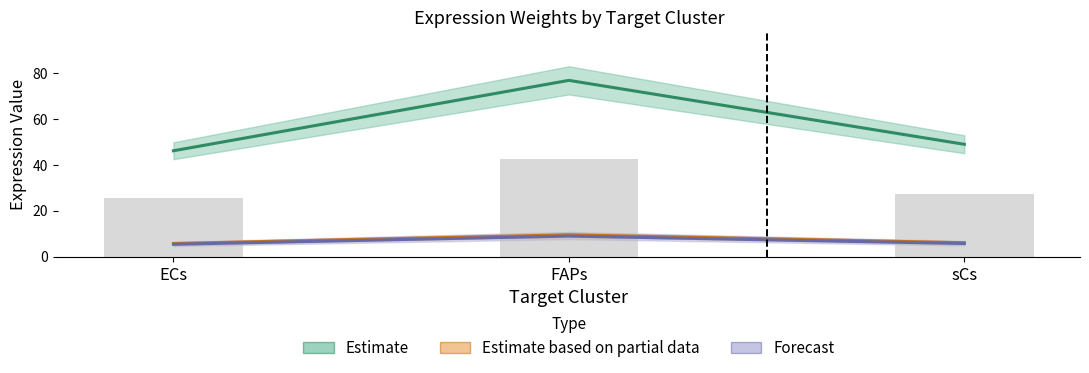

At which category is the sum across all series the highest?

FAPs